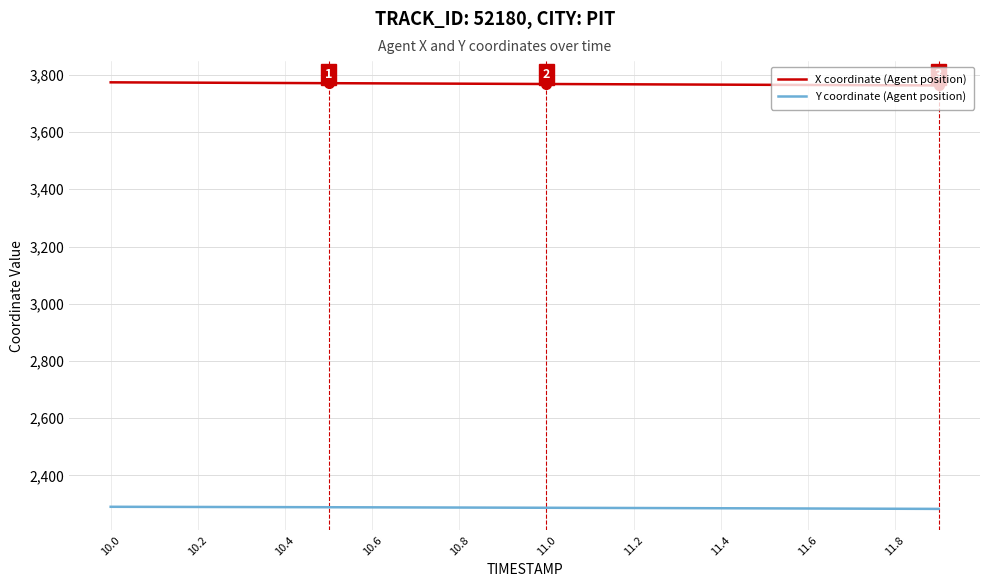

What is the minimum value for X coordinate (Agent position)?

3762.8